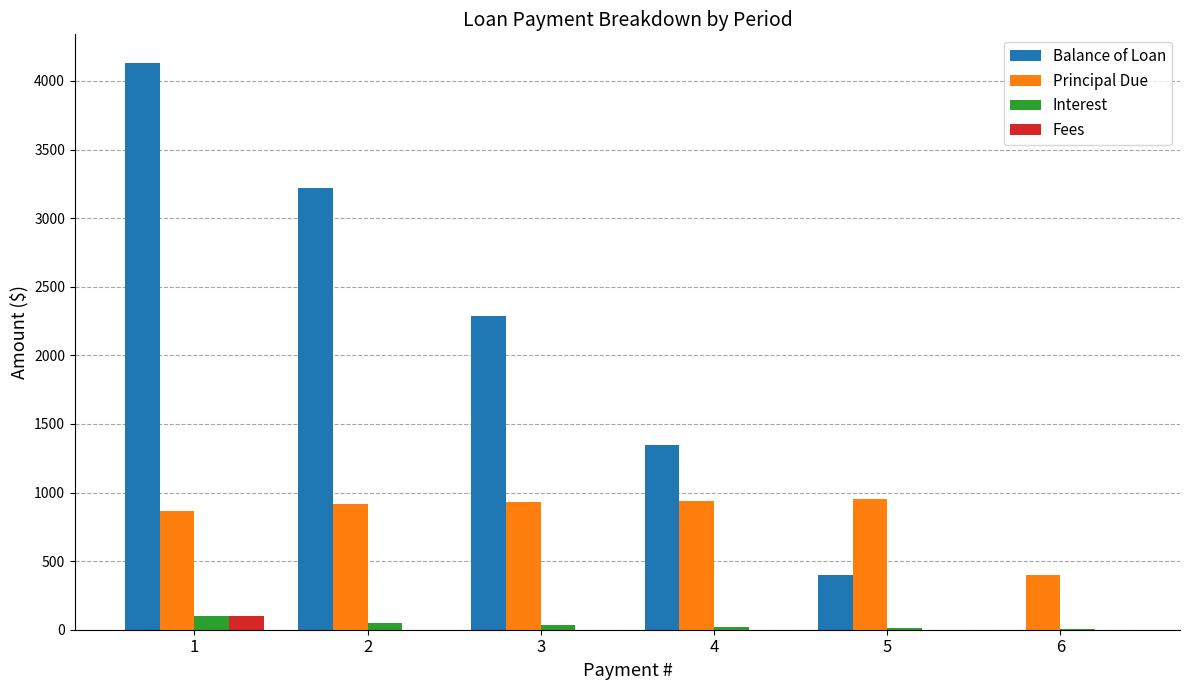

The Balance of Loan series shows -2493.2 at 6. True or false?

False